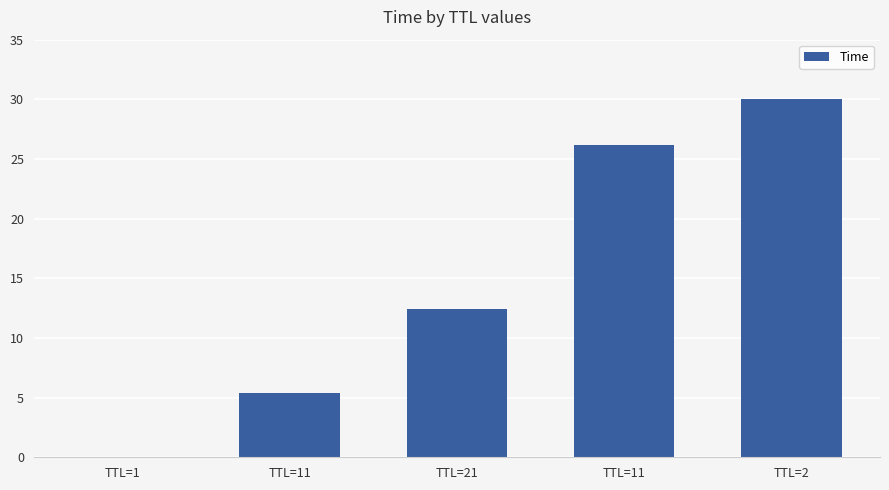

Between TTL=11 and TTL=21, which is larger?

TTL=11